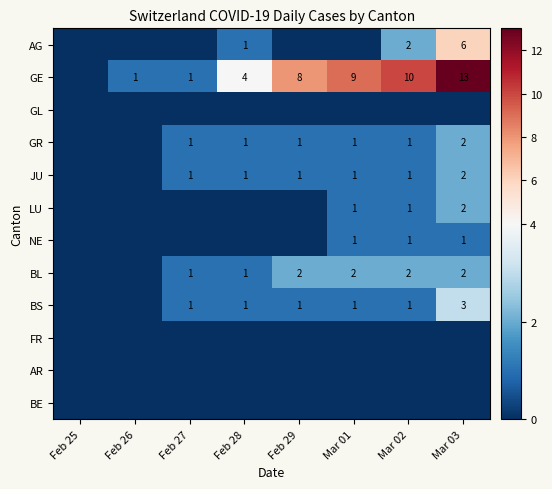

What is the difference between the highest and lowest values at Mar 01?

9